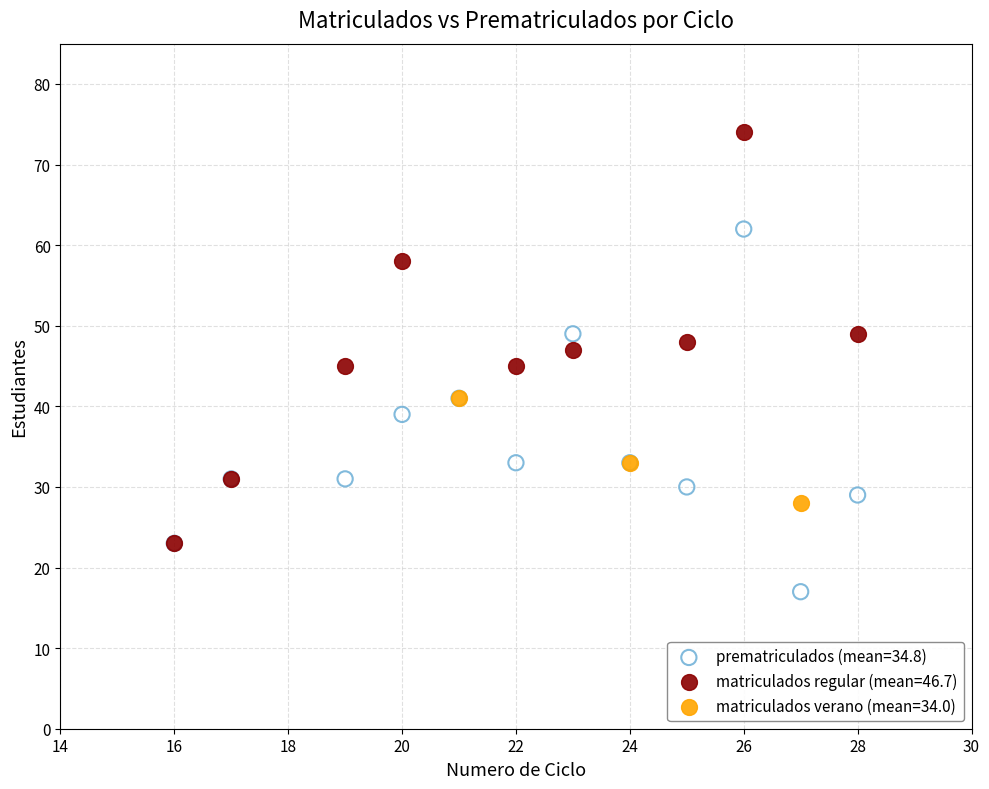

Which series reaches the maximum Y coordinate?

matriculados regular (mean=46.7)